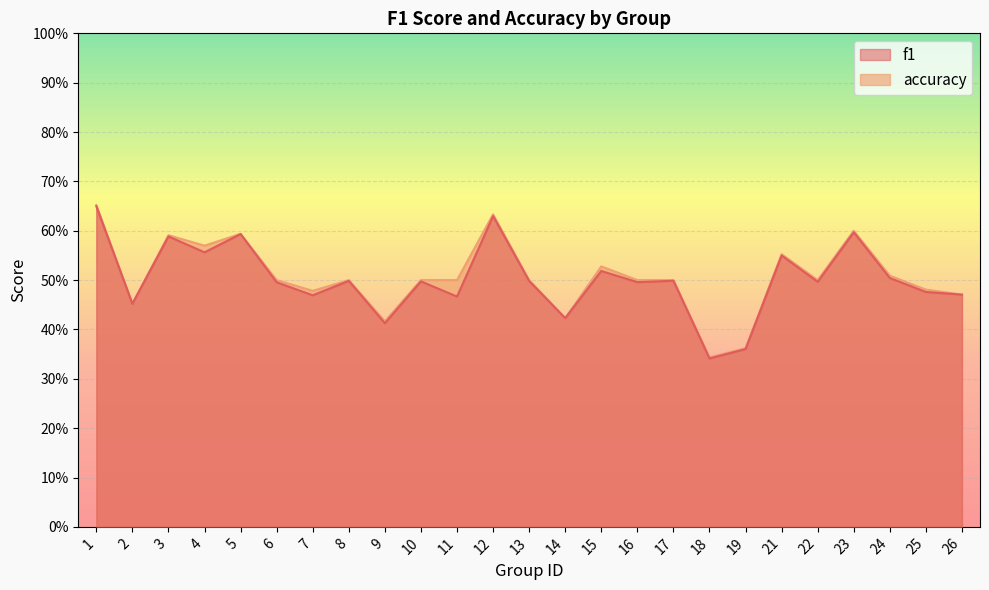

What is the value of the f1 point at the 19th from the left?

0.4